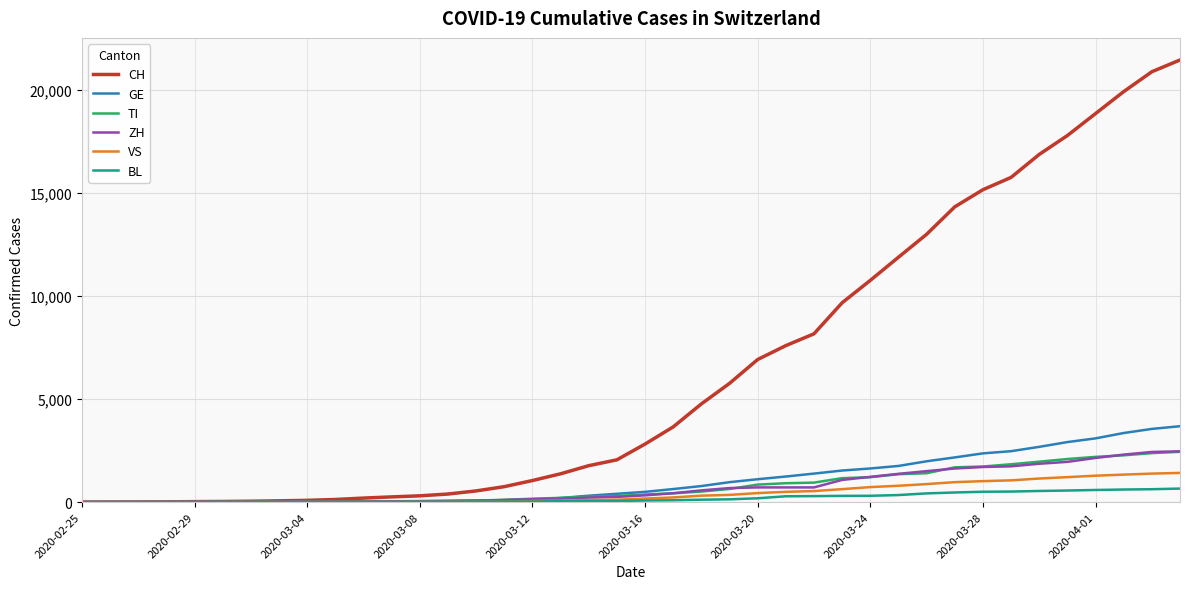

What is the highest value of the GE series?

3685